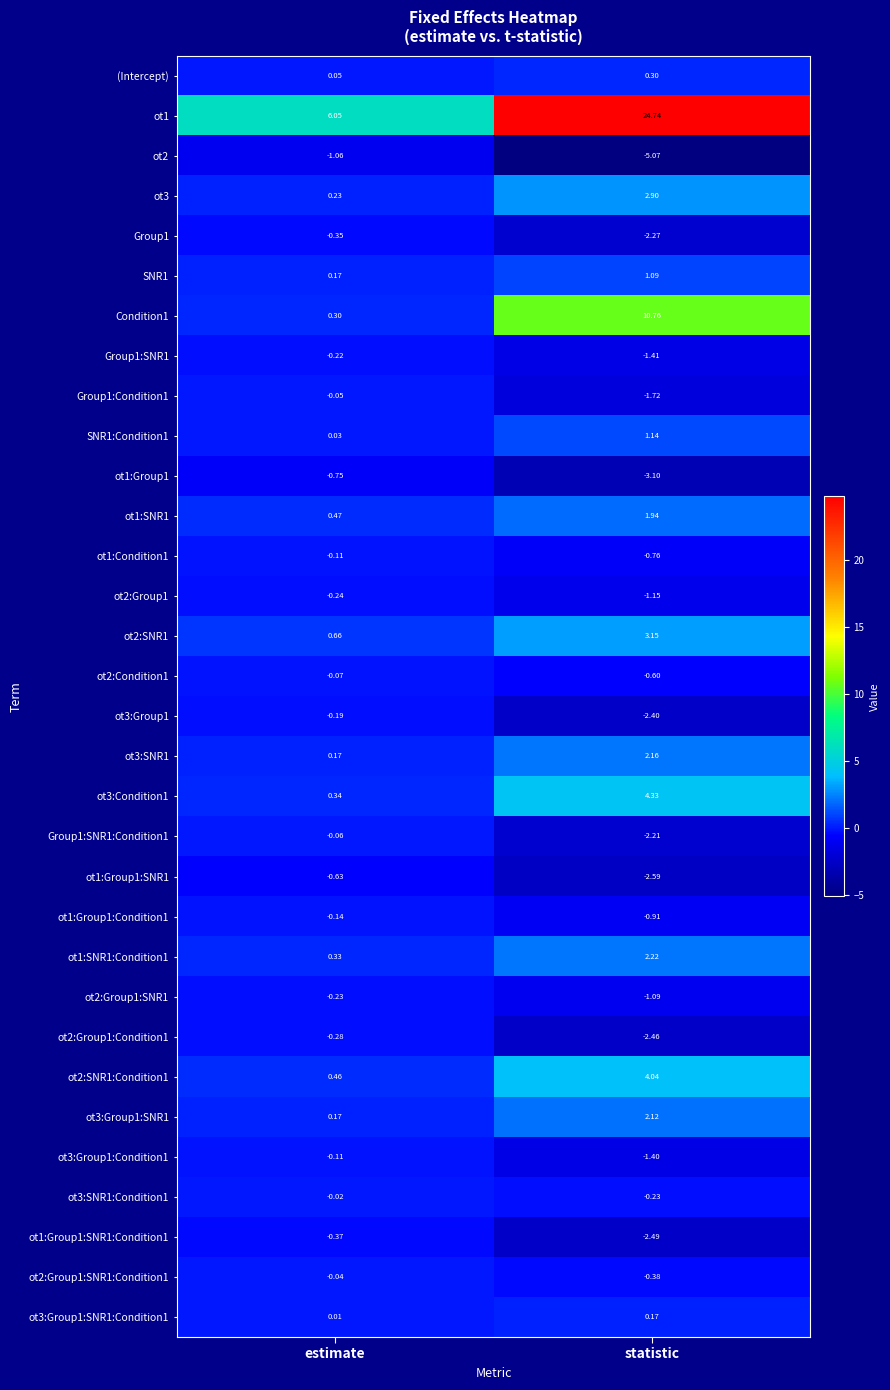

At which label does ot2:Condition1 reach its peak?

estimate